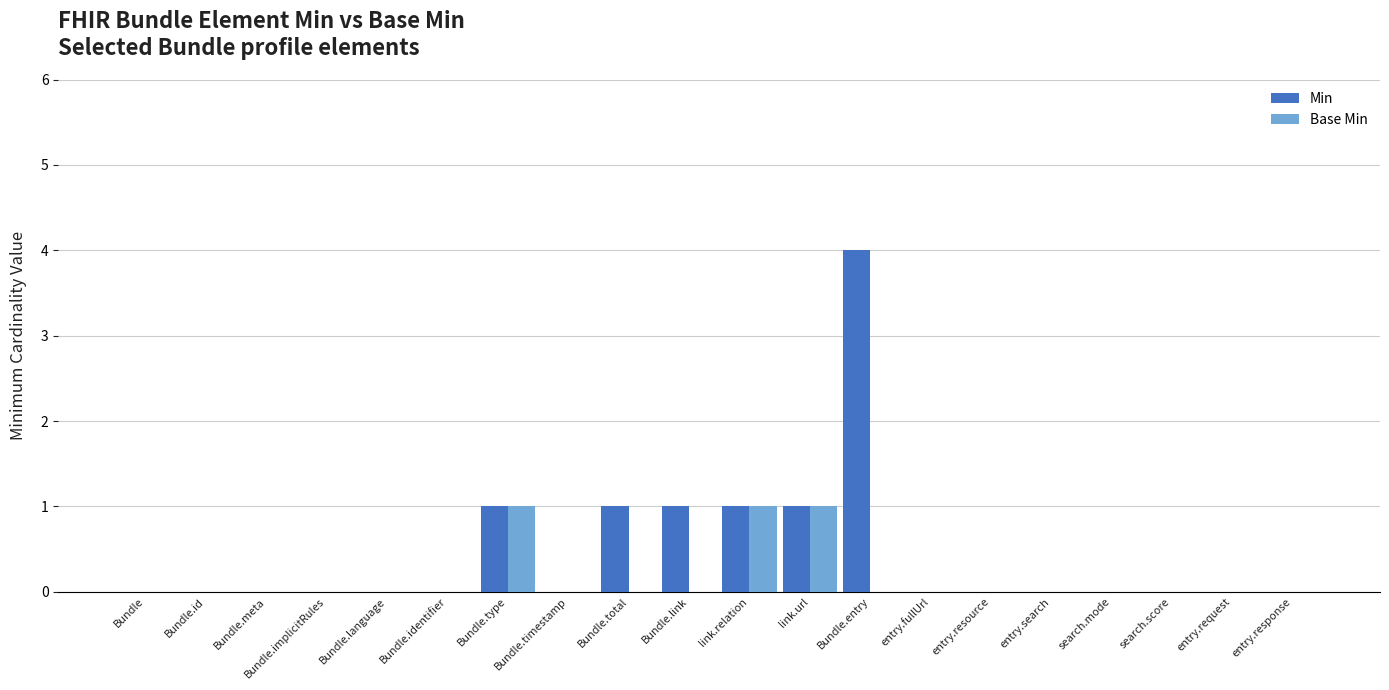

The Min series shows 0 at Bundle. True or false?

True